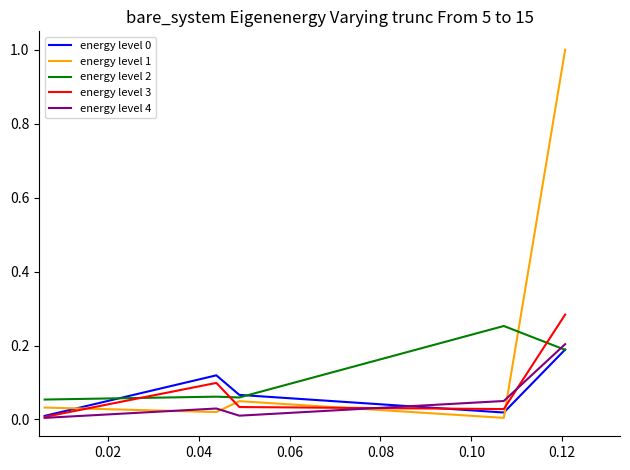

What is the difference between the second highest and second lowest values in the energy level 0 series?

0.1